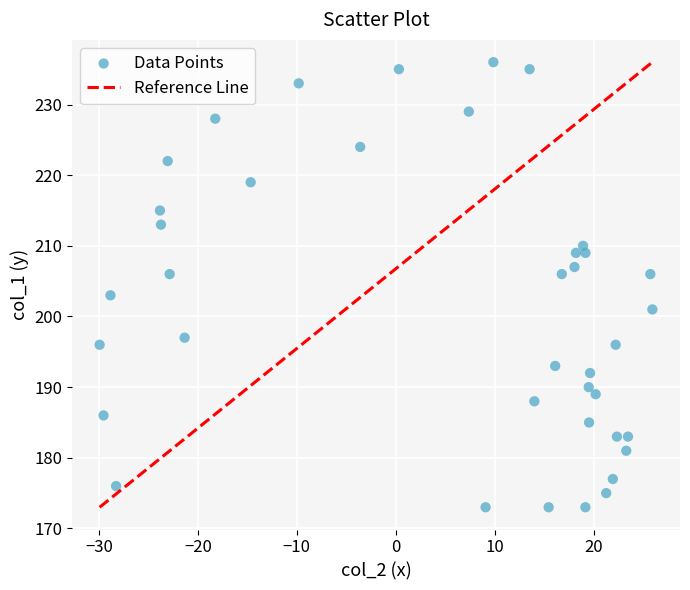

What Y value in the scatter plot is closest to 204?

203